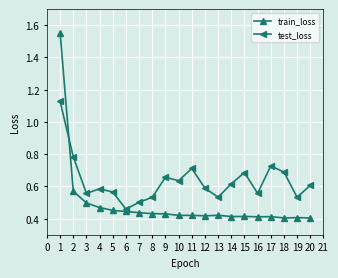

Which series ends up on top after the final intersection of test_loss and train_loss?

test_loss